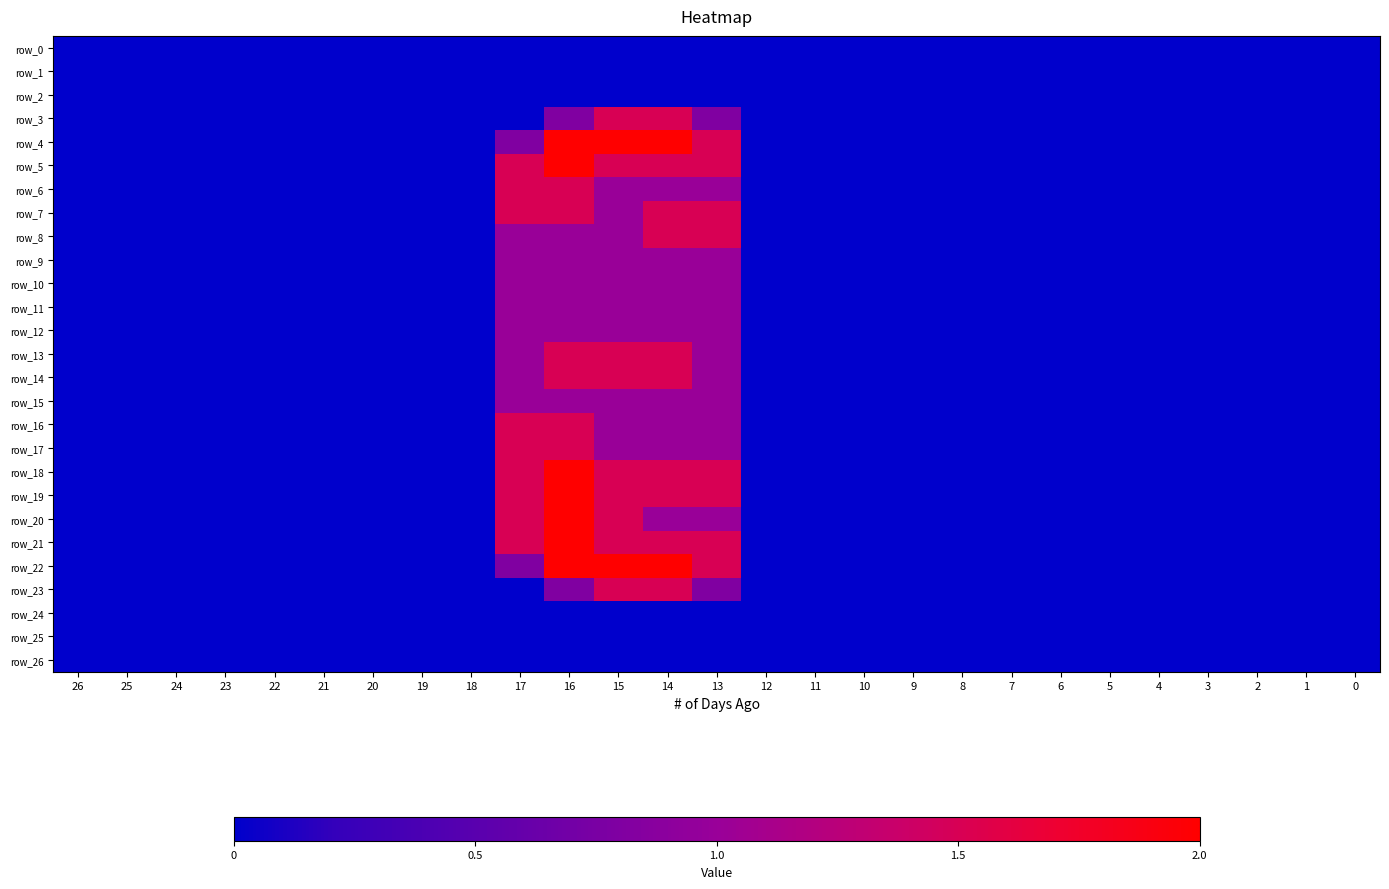

Which series changed the most between 7 and 1?

row_0